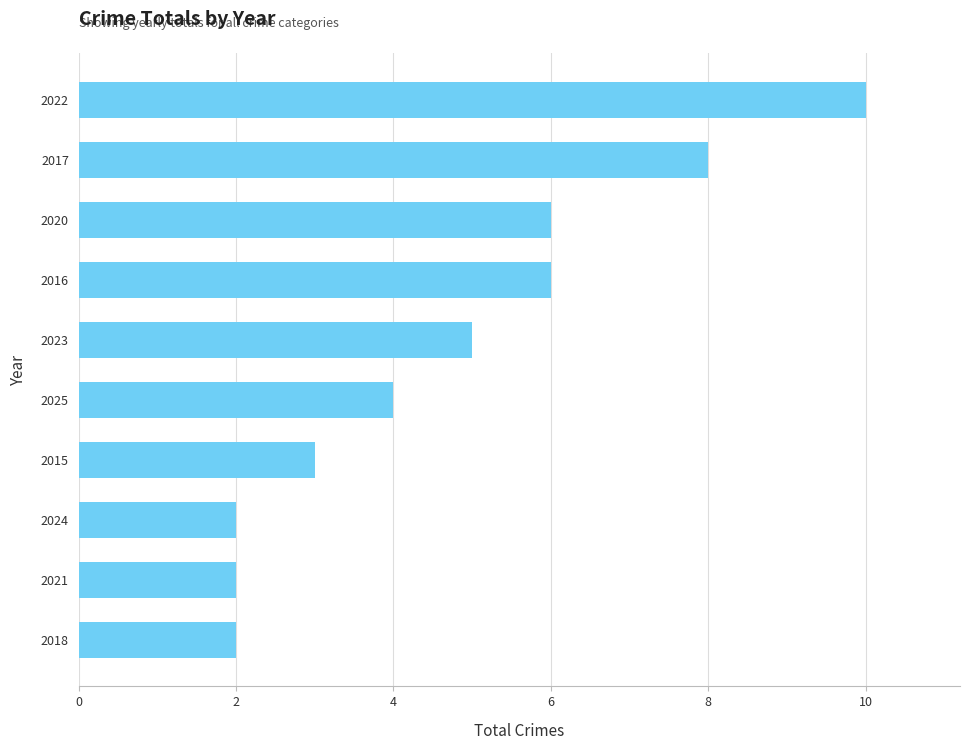

What is the greatest value displayed?

10